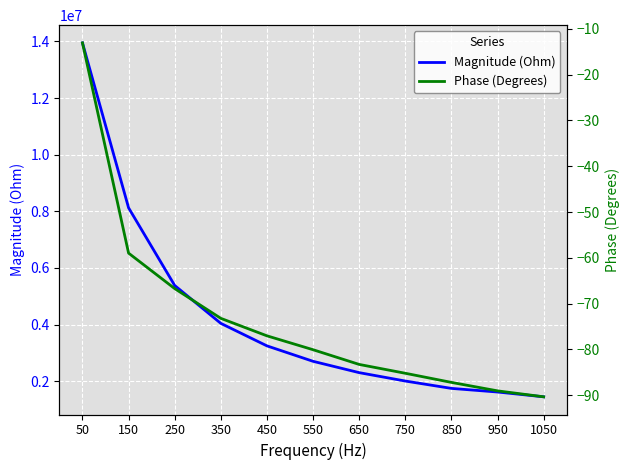

What is the sum of the Phase (Degrees) values at 350 and 950?

-162.2